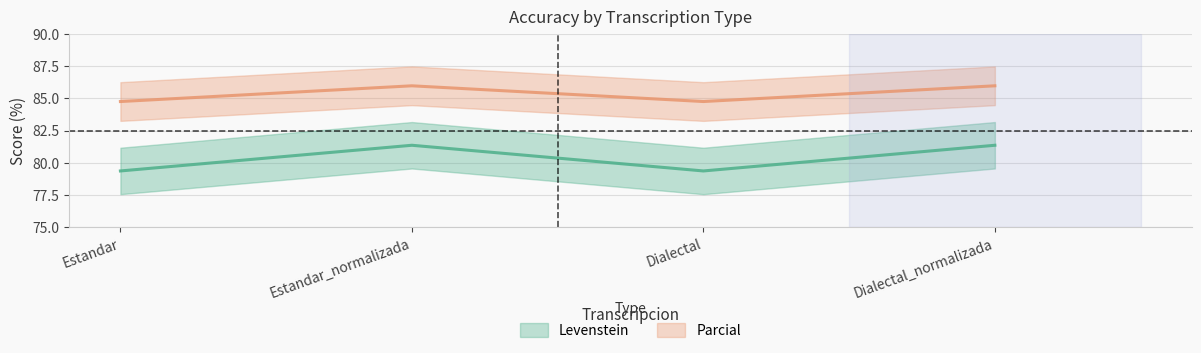

Where is Levenstein nearest to the value 80?

Estandar